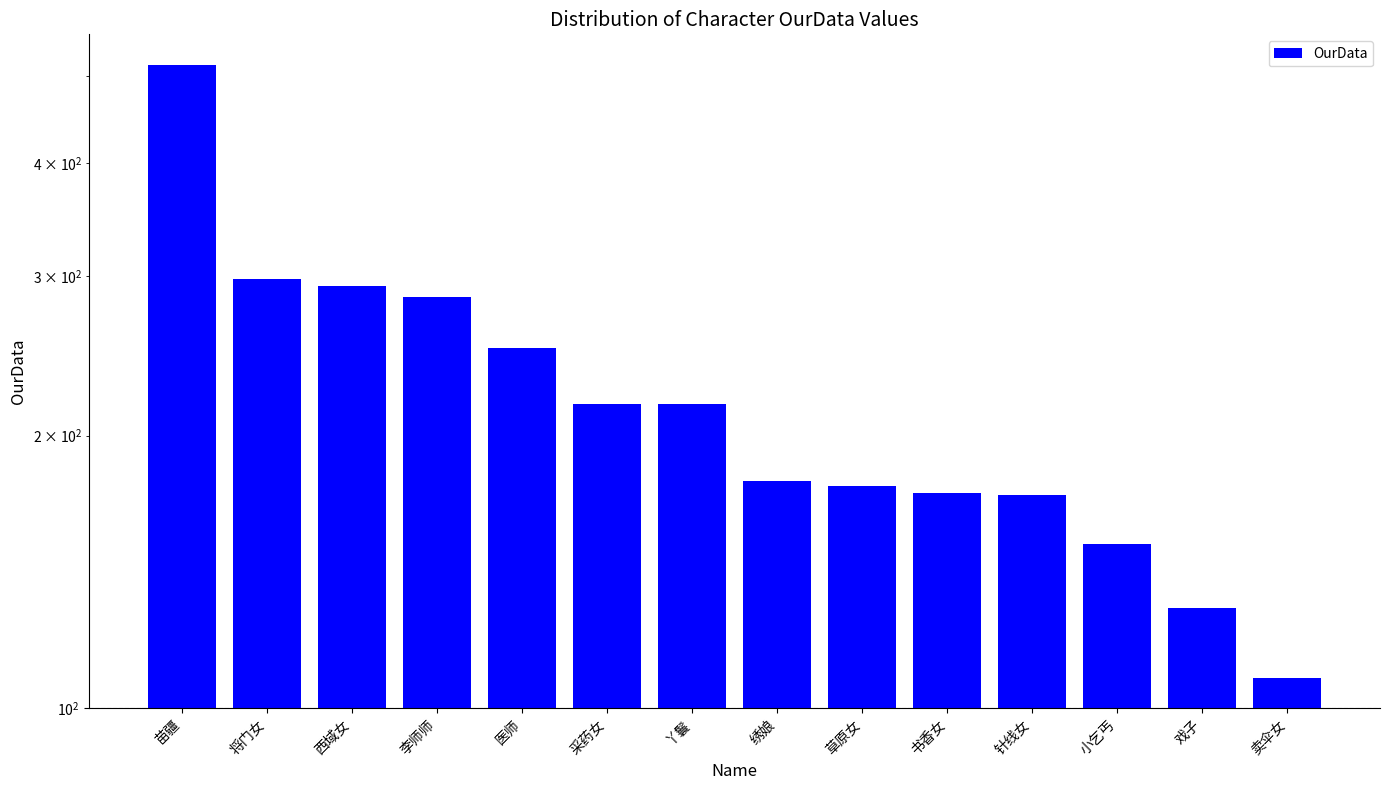

What is the value of the 1st bar from the left?

514